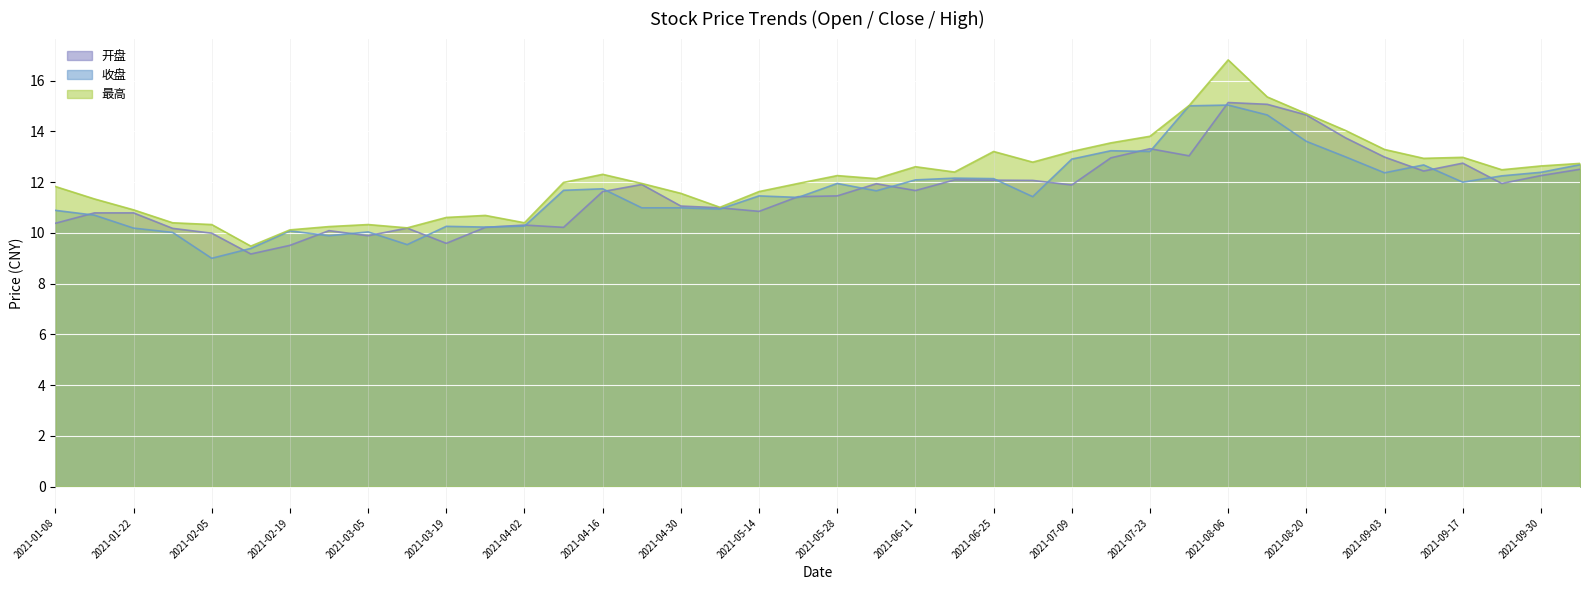

What is the difference between the maximum and minimum values in the 最高 series?

7.3